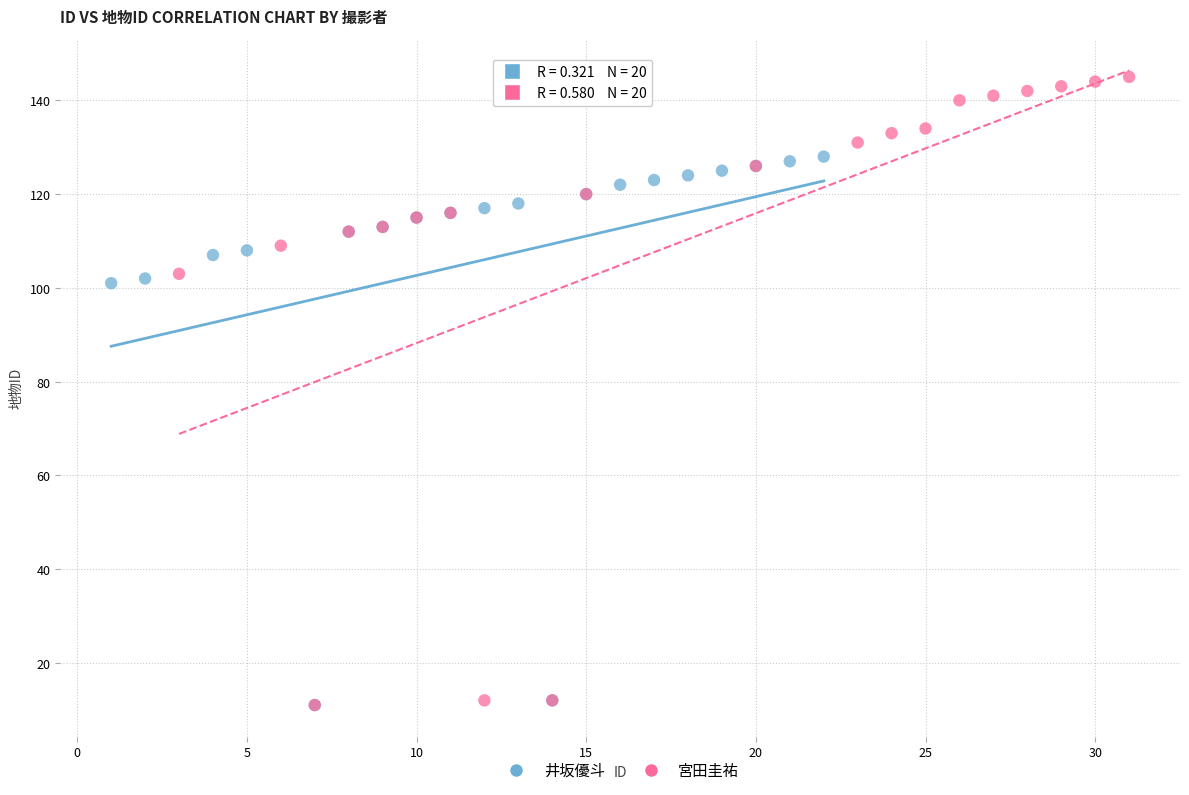

Which series contains the highest Y value?

宮田圭祐